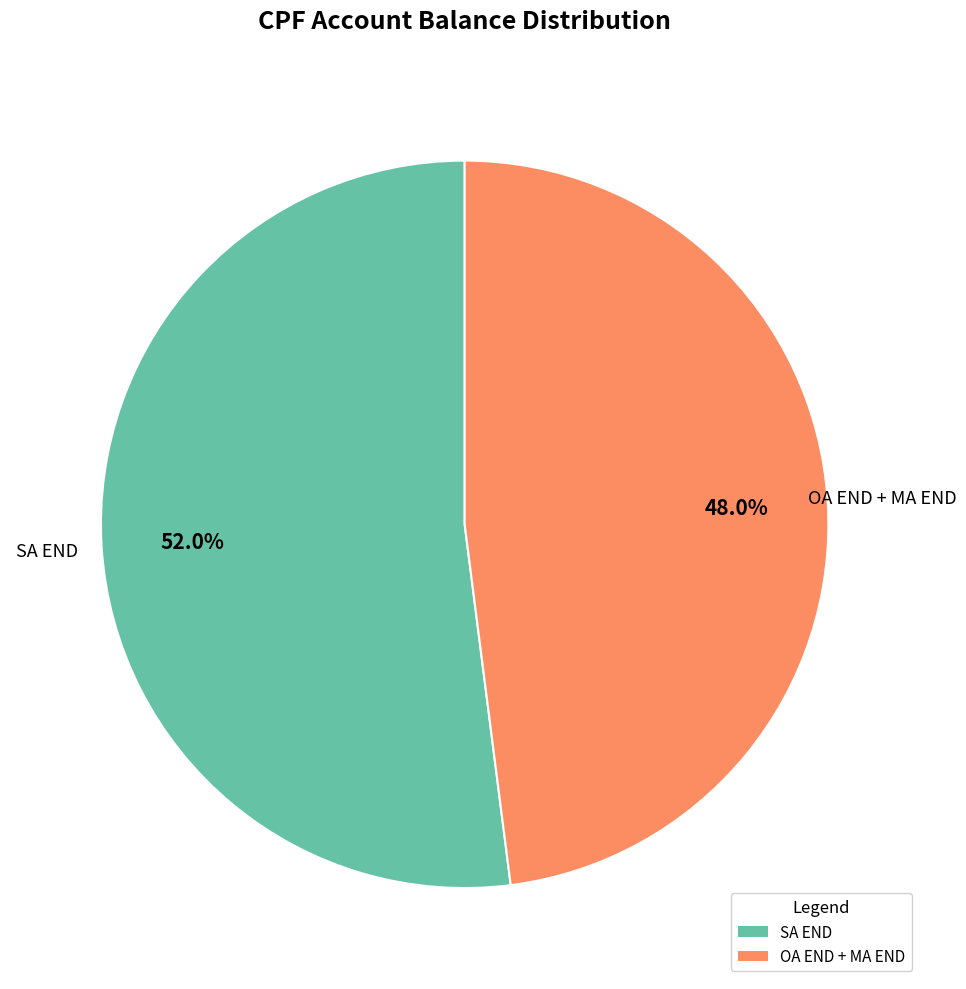

Does any single category account for the majority?

Yes